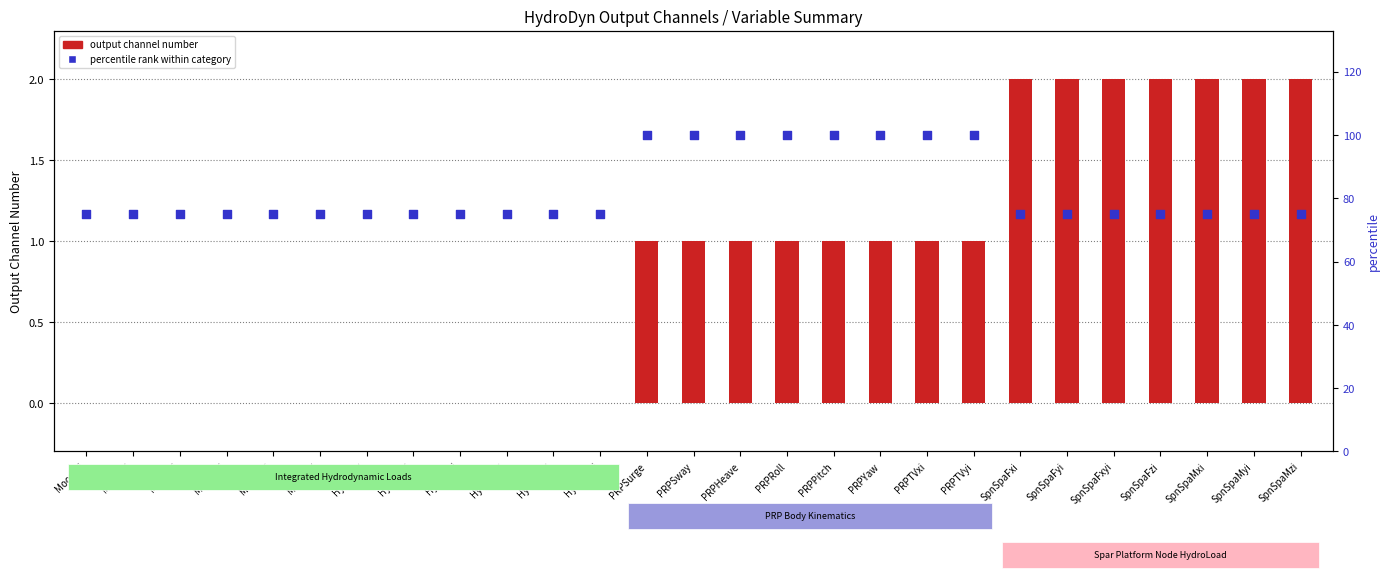

What are all the series names shown in the legend?

output channel number, percentile rank within category